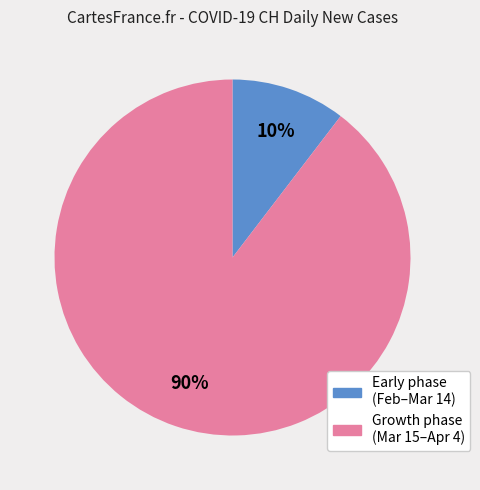

Is there any slice that represents more than half of the pie?

Yes